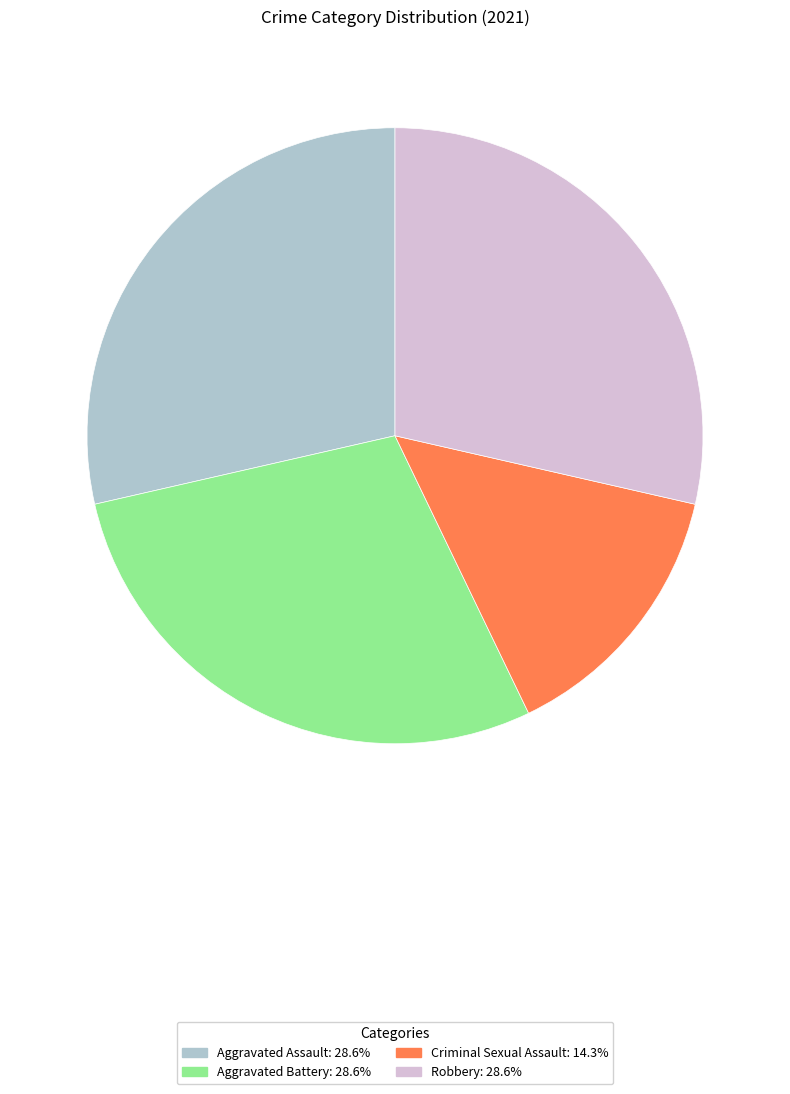

What is the ratio of the value at Aggravated Battery to the value at Criminal Sexual Assault?

2.0